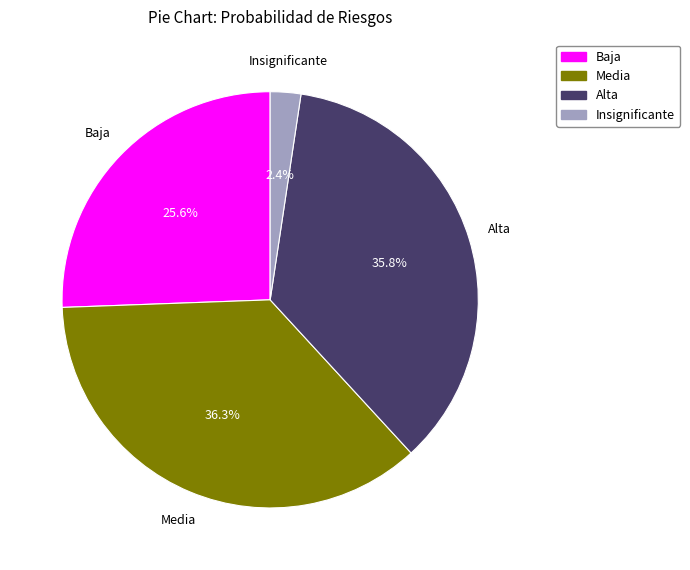

Does any single category account for the majority?

No